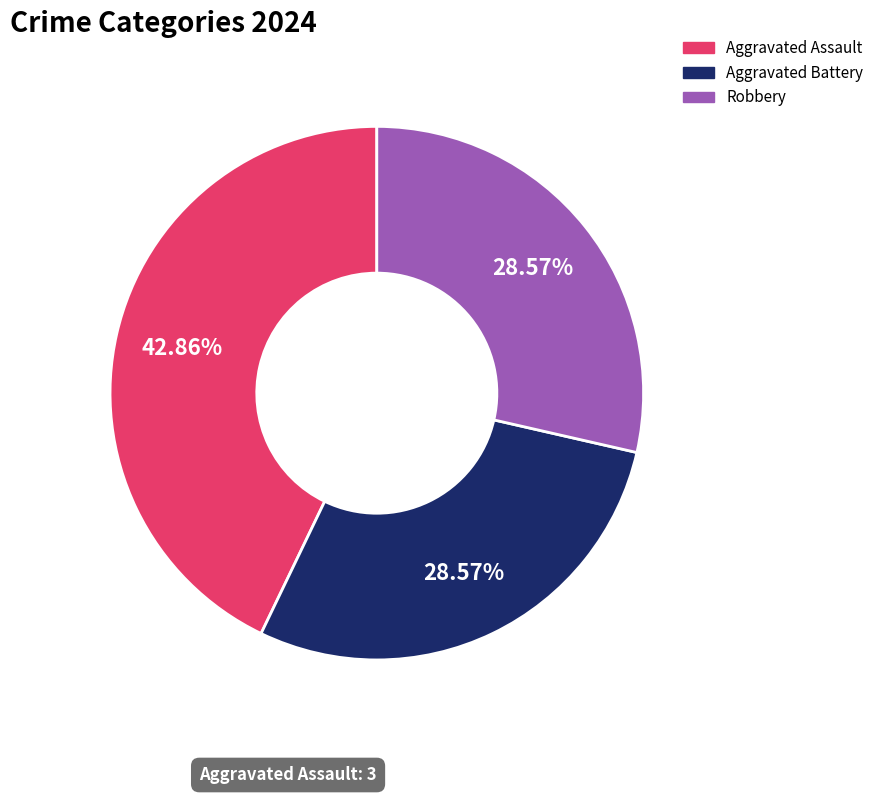

Is there a majority slice in this chart?

No